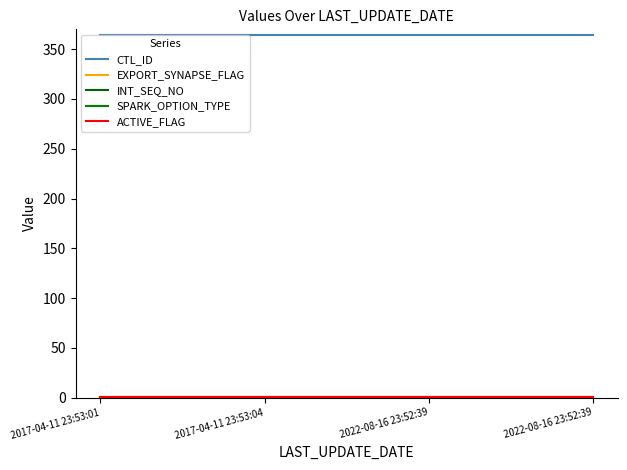

Reading left to right, list all the values displayed in this chart.

CTL_ID: 2017-04-11 23:53:01=364	2017-04-11 23:53:04=364	2022-08-16 23:52:39=364	2022-08-16 23:52:39=364
EXPORT_SYNAPSE_FLAG: 2017-04-11 23:53:01=0	2017-04-11 23:53:04=0	2022-08-16 23:52:39=0	2022-08-16 23:52:39=0
INT_SEQ_NO: 2017-04-11 23:53:01=1	2017-04-11 23:53:04=1	2022-08-16 23:52:39=1	2022-08-16 23:52:39=1
SPARK_OPTION_TYPE: 2017-04-11 23:53:01=1	2017-04-11 23:53:04=1	2022-08-16 23:52:39=1	2022-08-16 23:52:39=1
ACTIVE_FLAG: 2017-04-11 23:53:01=1	2017-04-11 23:53:04=1	2022-08-16 23:52:39=1	2022-08-16 23:52:39=1